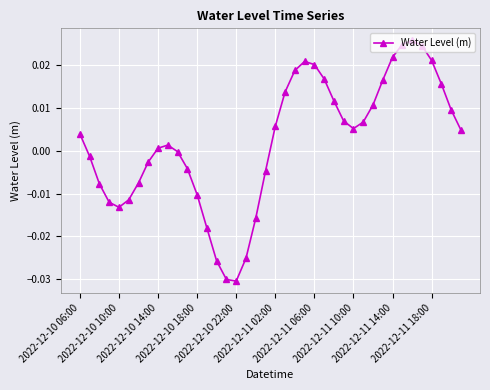

True or false: the data has more than 2 interior local peaks.

True